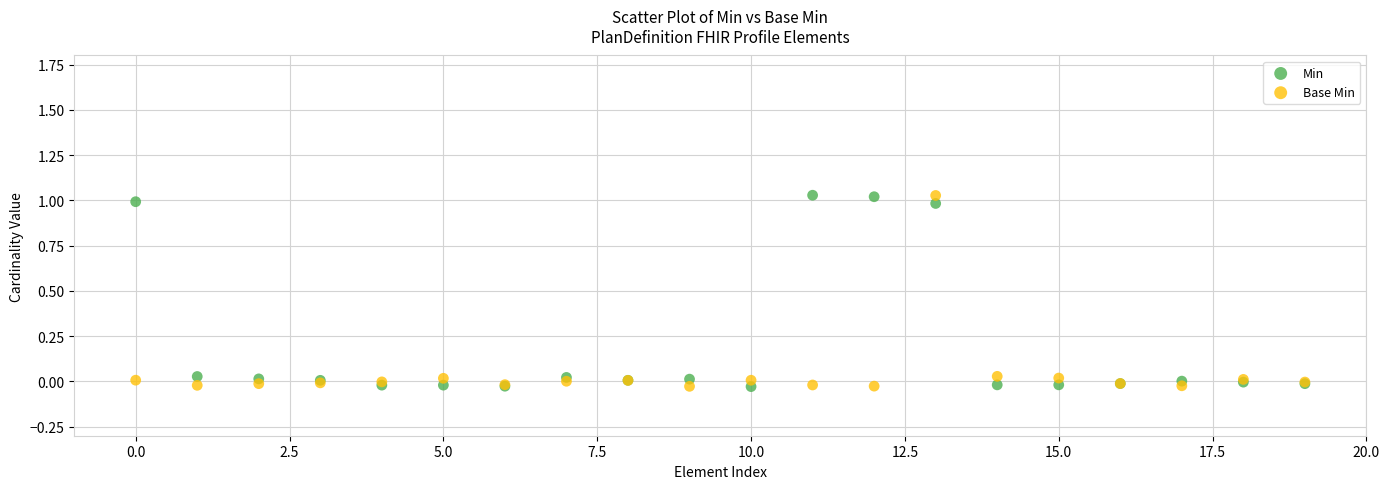

What are all the series names shown in the legend?

Min, Base Min